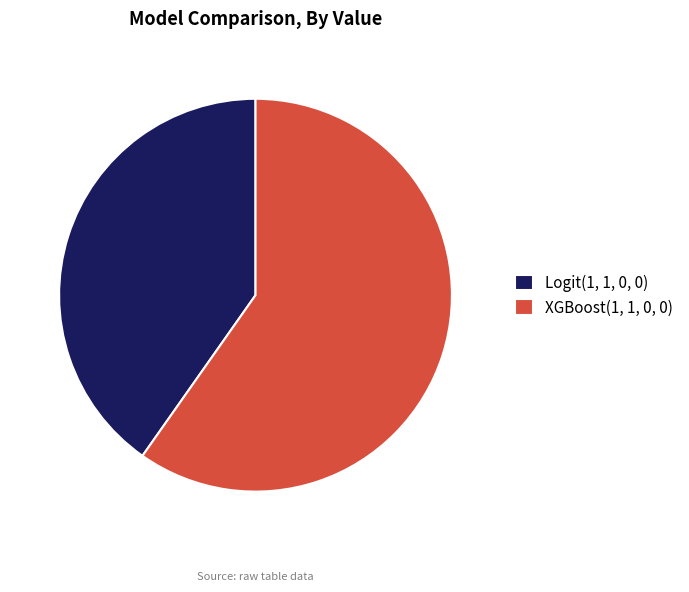

Combined, do Logit(1, 1, 0, 0) and XGBoost(1, 1, 0, 0) account for over 50%?

Yes